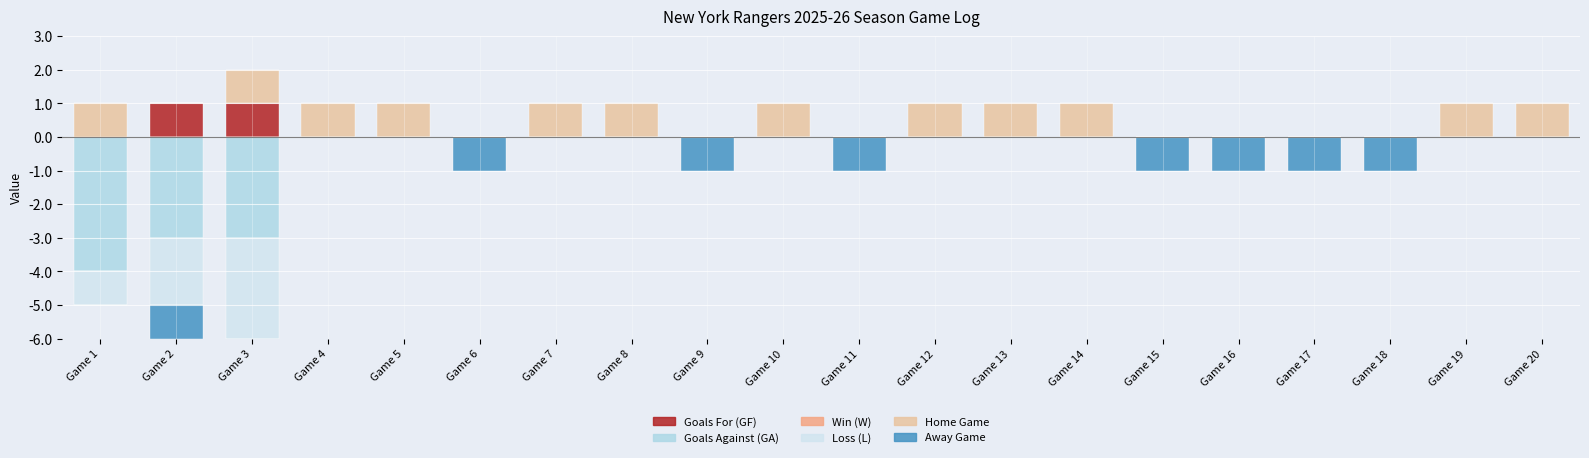

What are all the series names shown in the legend?

Goals For (GF), Goals Against (GA), Win (W), Loss (L), Home Game, Away Game